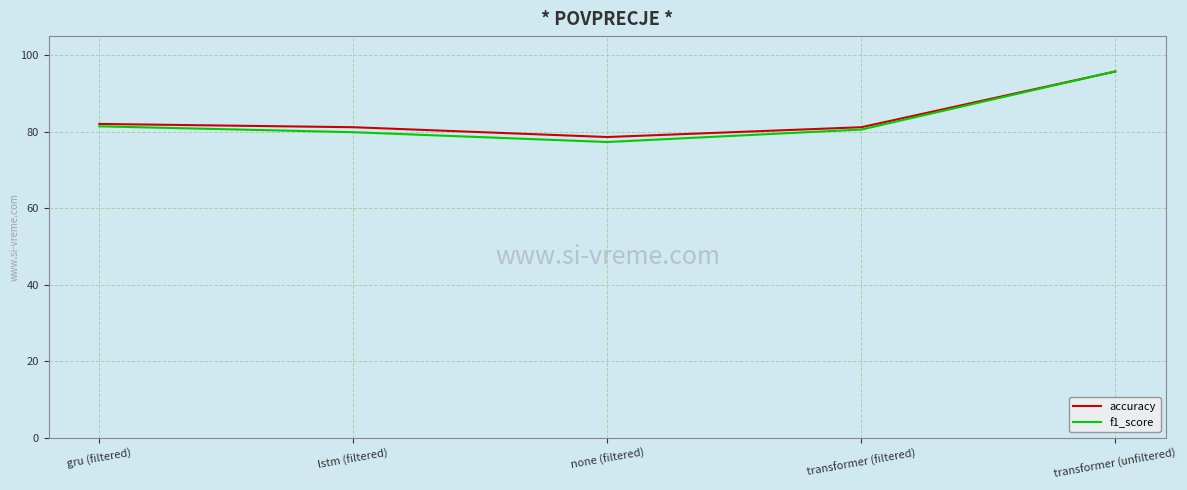

What position from the right is lstm (filtered)?

4